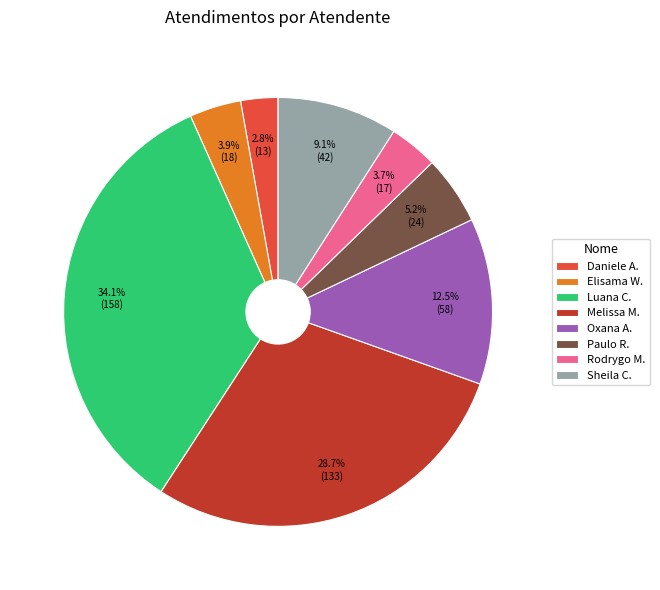

How many slices are in this pie chart?

8